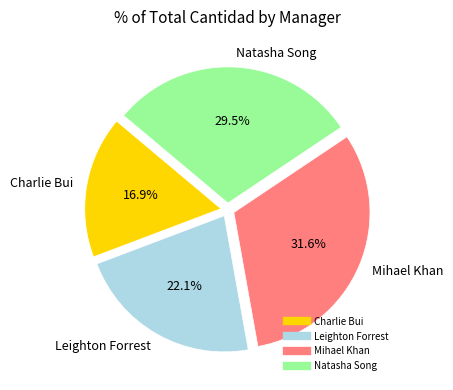

Does any single category account for the majority?

No